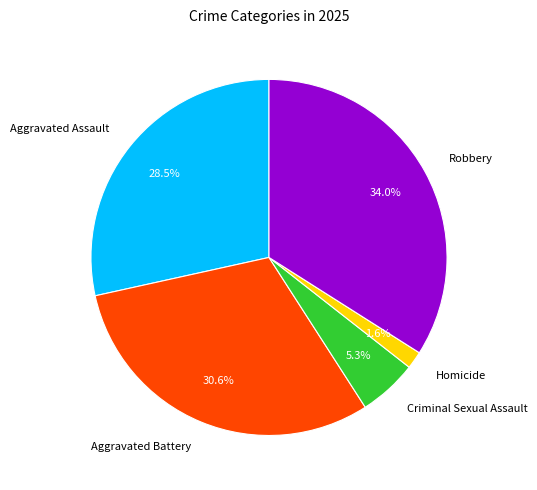

The Aggravated Assault slice represents 15% of the pie. True or false?

False